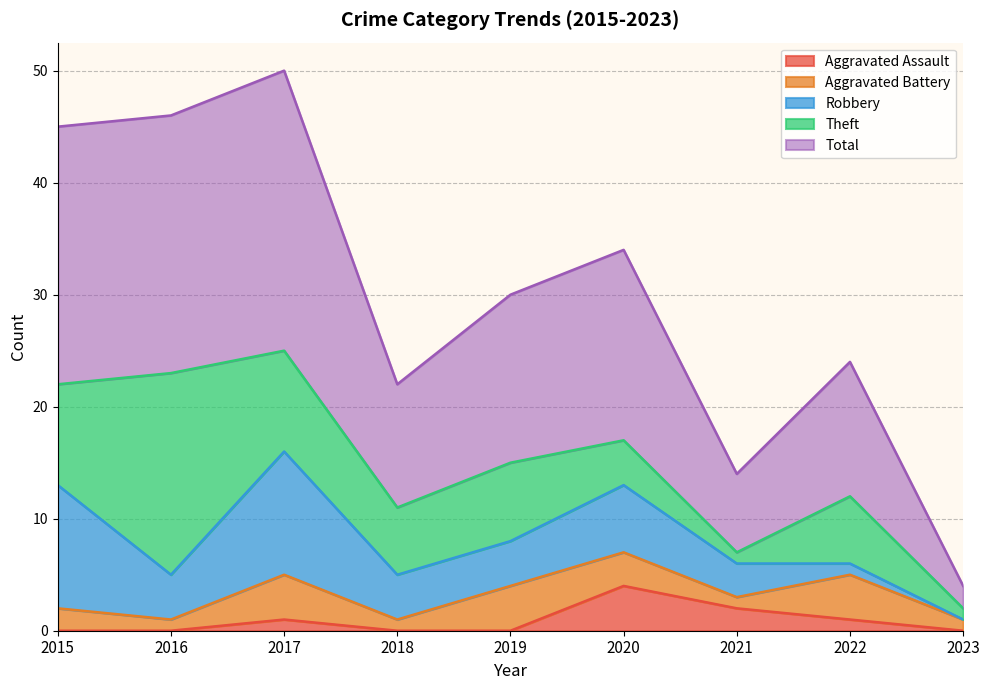

Reading right to left, list all the values displayed in this chart.

Aggravated Assault: 2023=0	2022=1	2021=2	2020=4	2019=0	2018=0	2017=1	2016=0	2015=0
Aggravated Battery: 2023=1	2022=4	2021=1	2020=3	2019=4	2018=1	2017=4	2016=1	2015=2
Robbery: 2023=0	2022=1	2021=3	2020=6	2019=4	2018=4	2017=11	2016=4	2015=11
Theft: 2023=1	2022=6	2021=1	2020=4	2019=7	2018=6	2017=9	2016=18	2015=9
Total: 2023=2	2022=12	2021=7	2020=17	2019=15	2018=11	2017=25	2016=23	2015=23